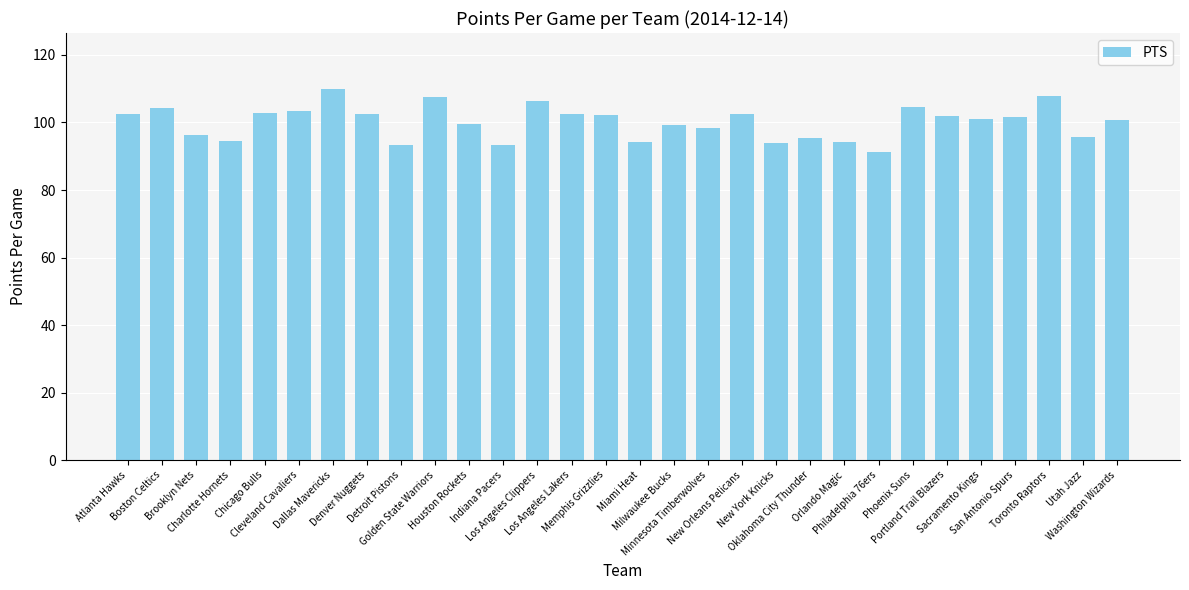

What is the difference between the maximum and minimum values?

18.6